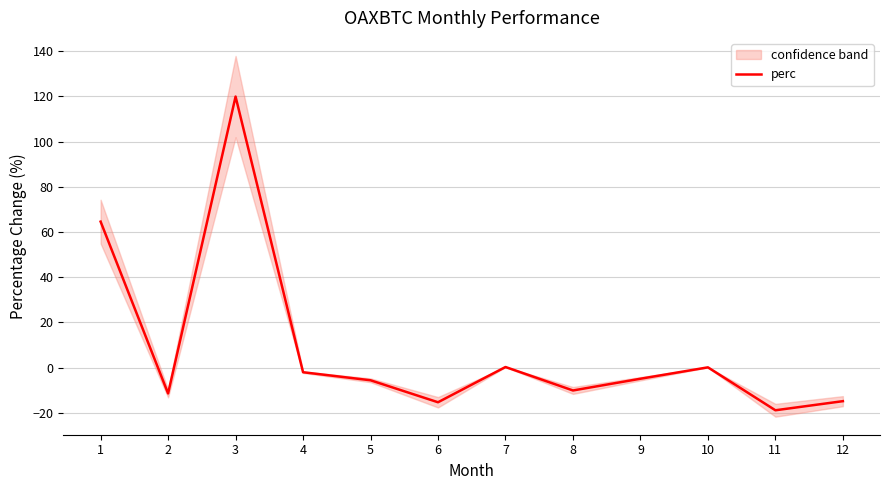

Rank the categories by value from highest to lowest.

3, 1, 7, 10, 4, 9, 5, 8, 2, 12, 6, 11